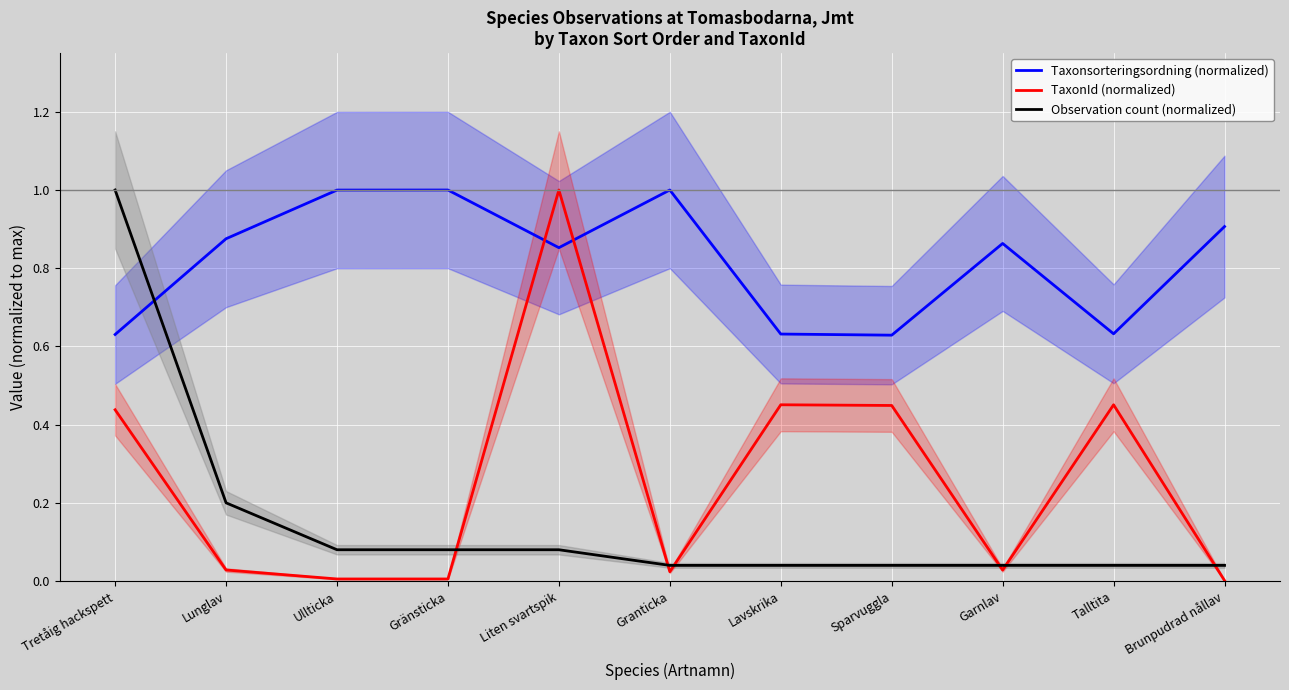

Is the value of Observation count (normalized) at Tretåig hackspett greater than the value of TaxonId (normalized) at Brunpudrad nållav?

Yes